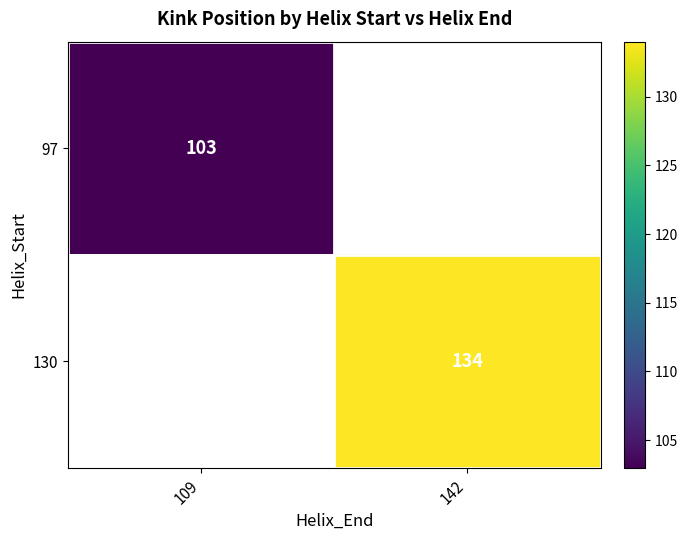

What is the smallest value displayed?

103.0